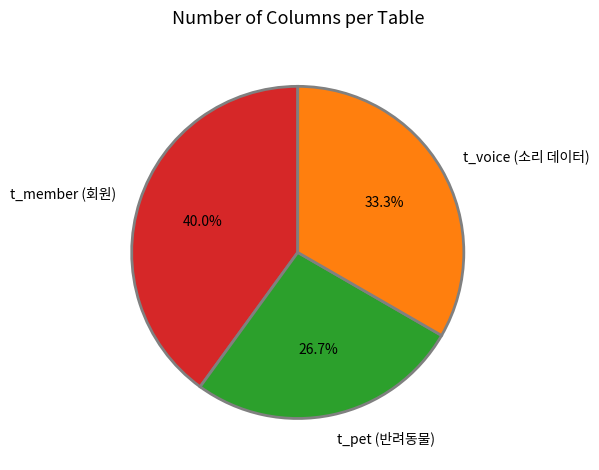

What percentage is the t_pet (반려동물) slice, to the nearest percent?

27%